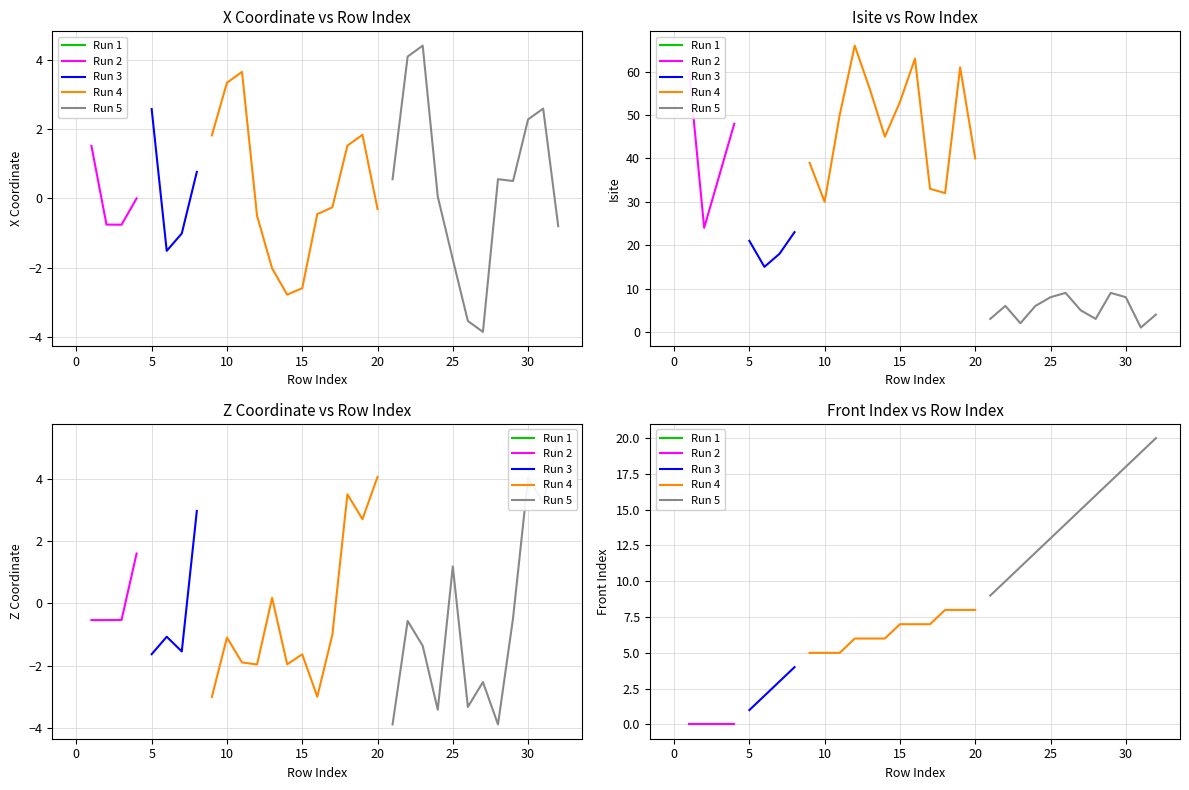

Where do x and front_index first cross each other?

1 and 2